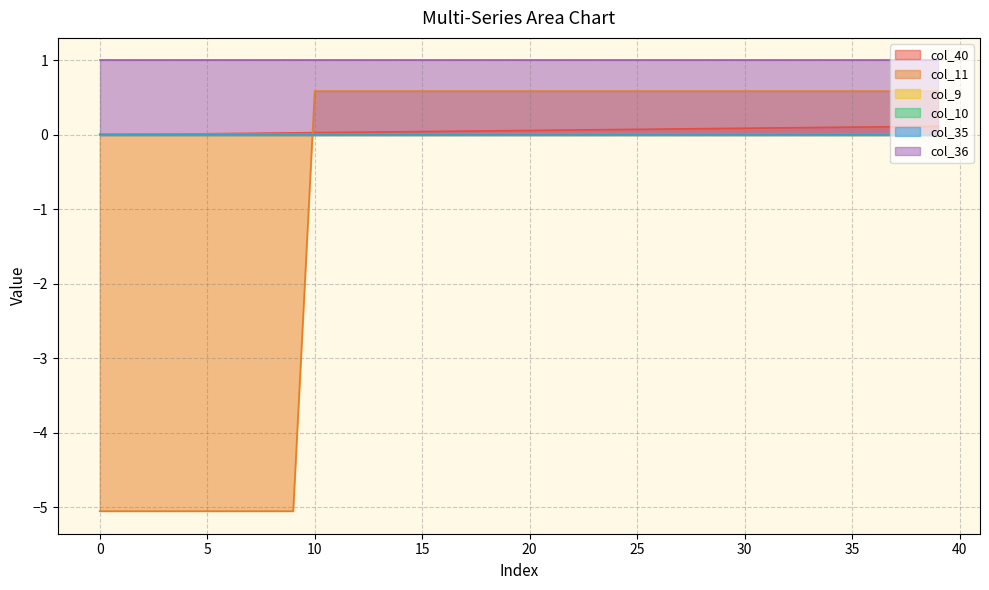

What is the approximate value of col_11 at 35?

0.6